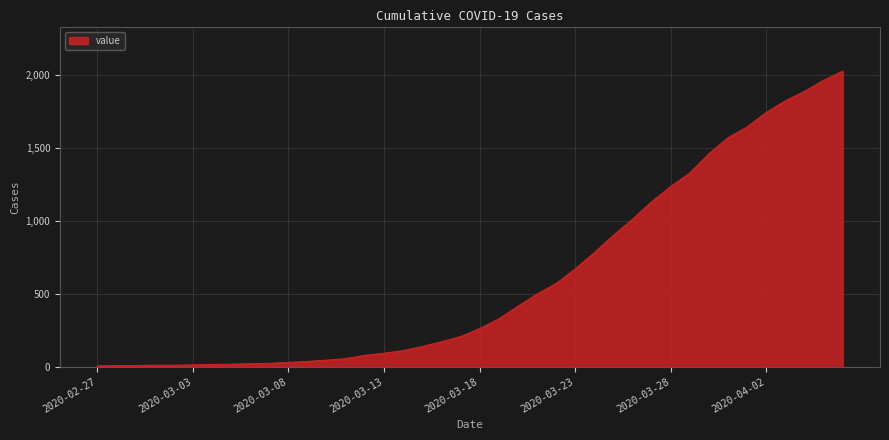

What is the greatest value displayed?

2027